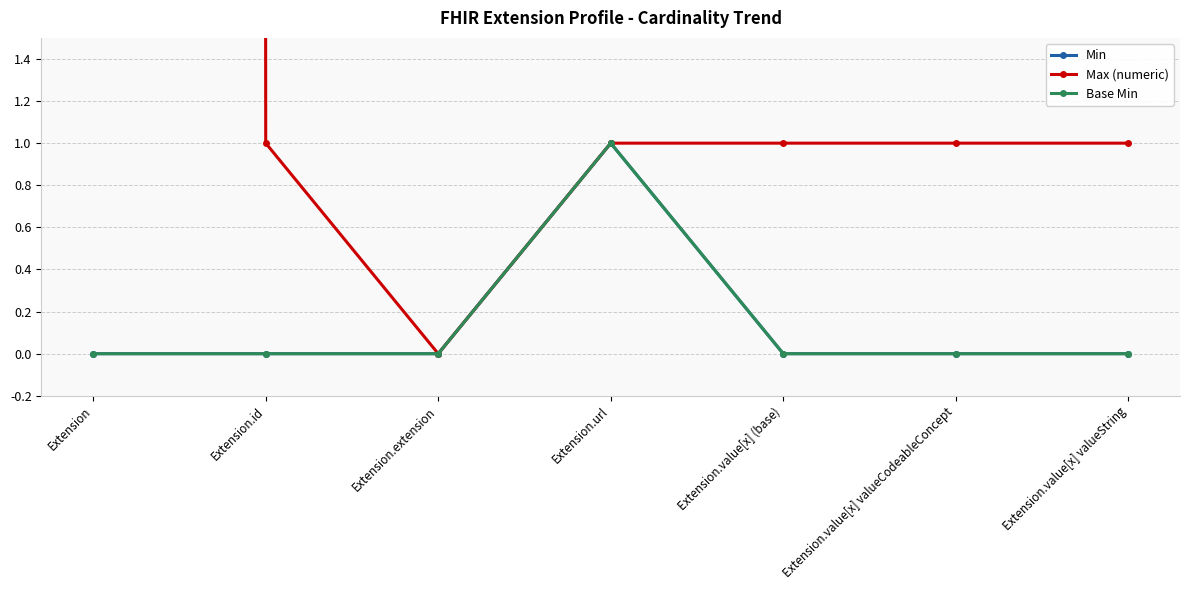

Rank the series at Extension from highest to lowest value.

Max (numeric), Min, Base Min